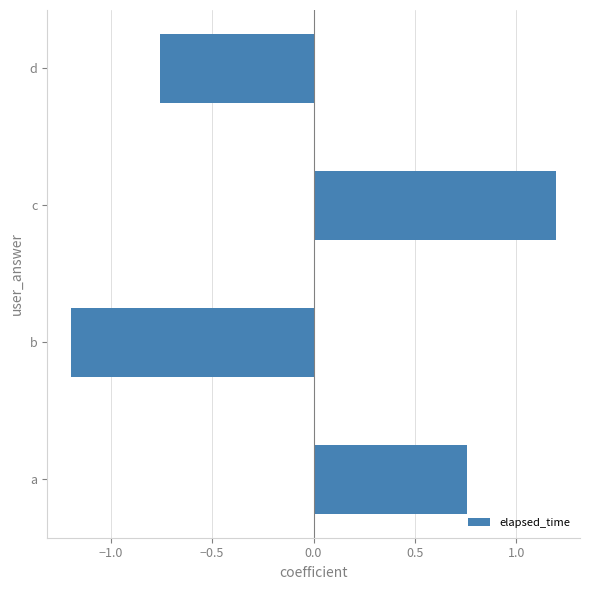

Rank the categories by value from lowest to highest.

b, d, a, c